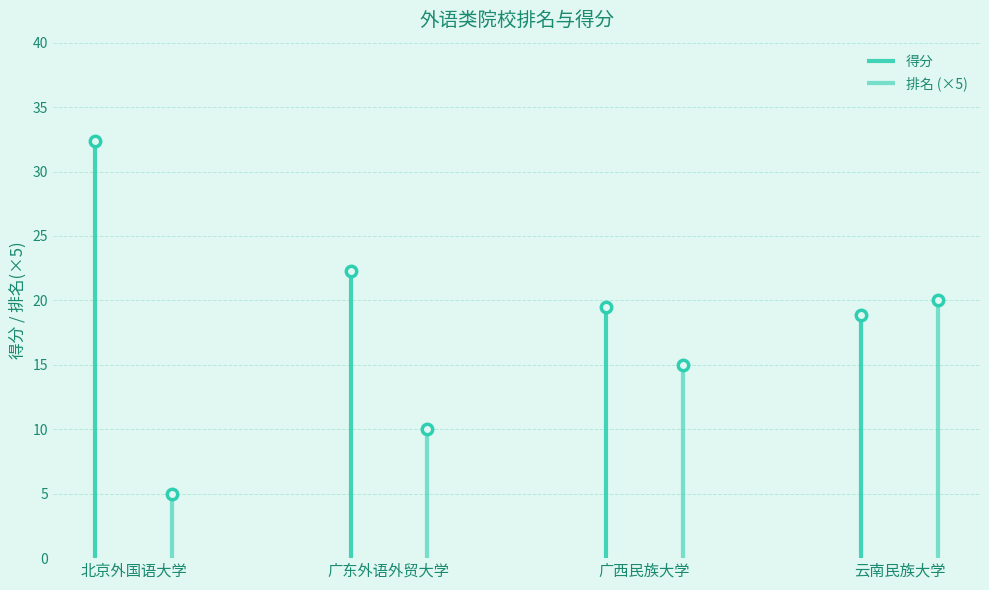

At which label does 排名 first exceed 3?

云南民族大学